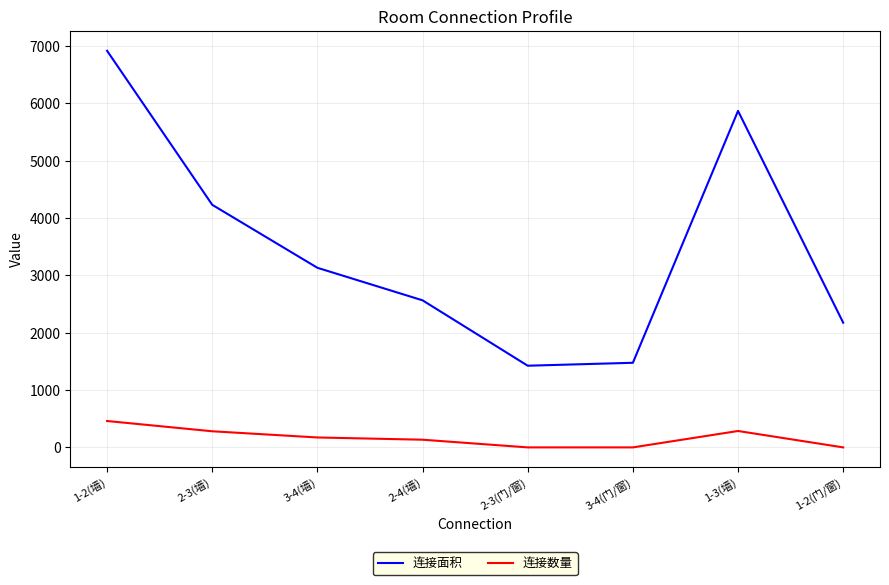

Is it true that 连接数量 equals 135 at 2-4(墙)?

True